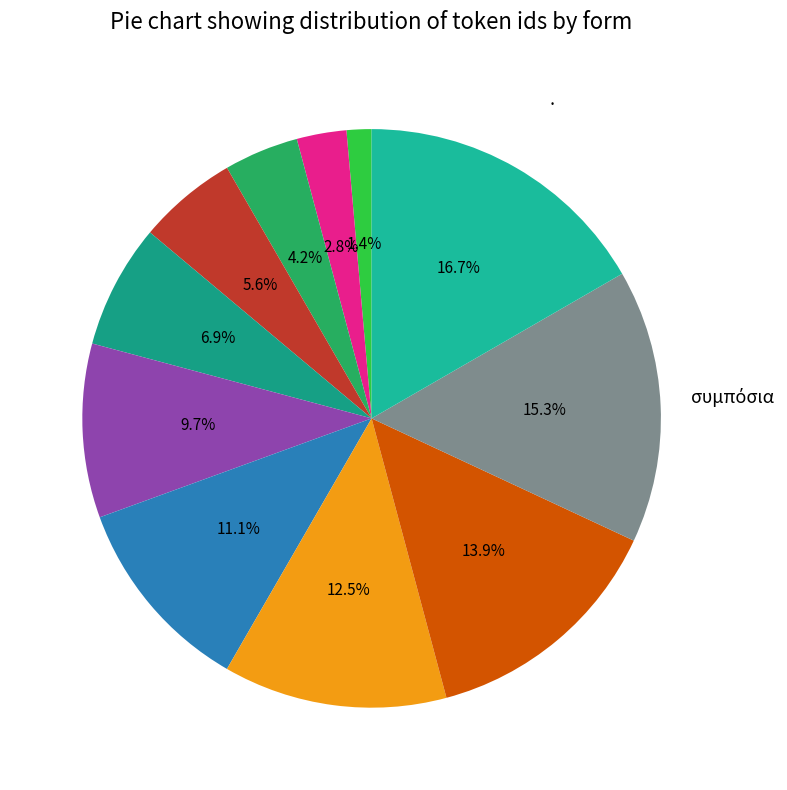

Which category has the smallest portion of the pie?

πρῶτοι